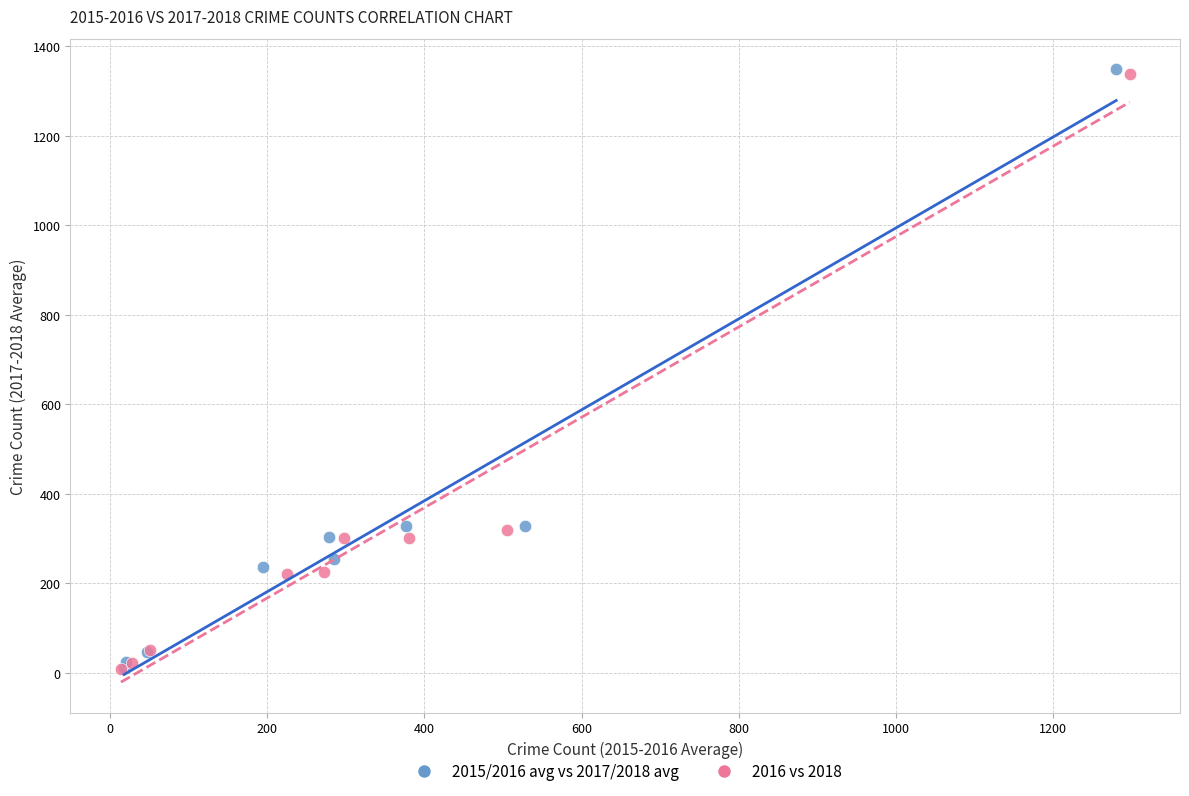

What are all the series names shown in the legend?

2015/2016 avg vs 2017/2018 avg, 2016 vs 2018